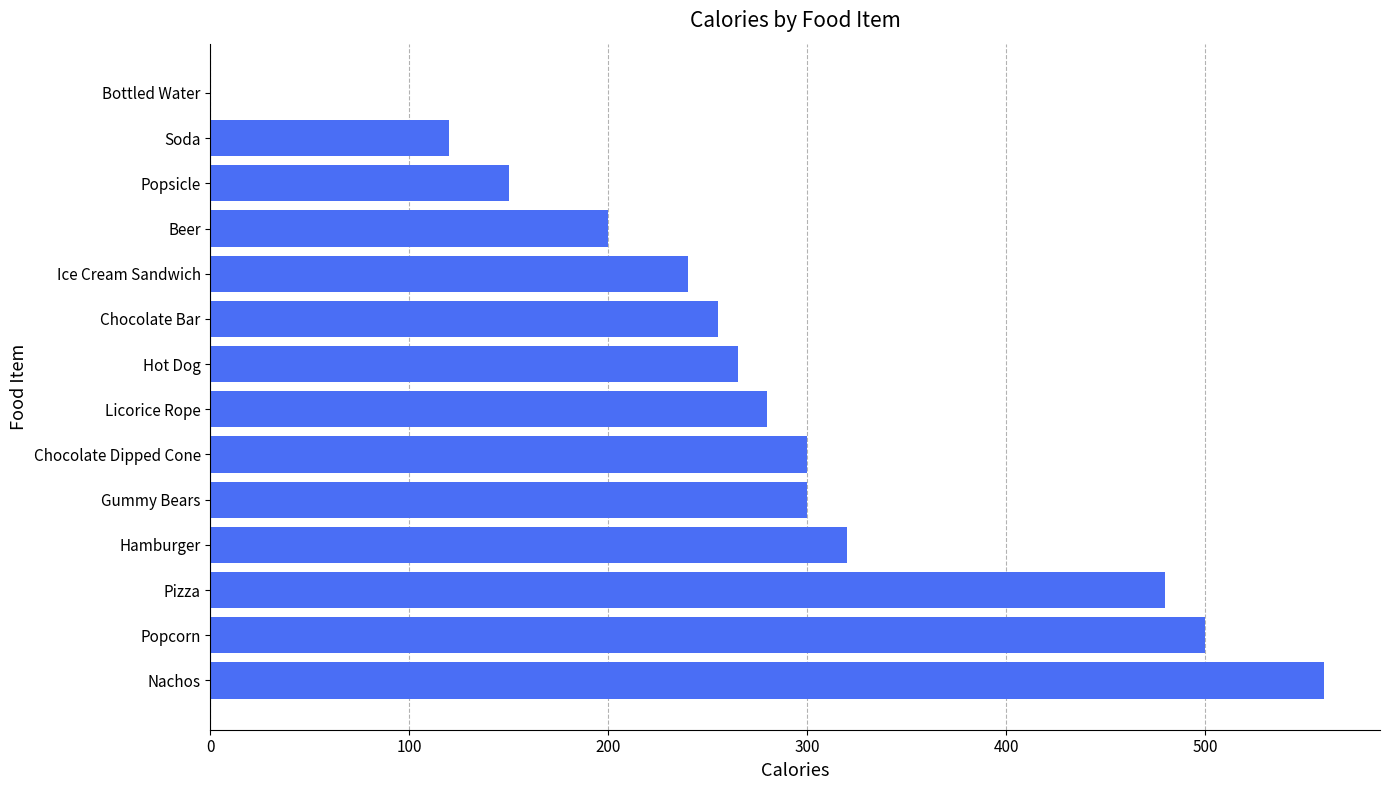

Is it true that the value at Licorice Rope is 280?

True